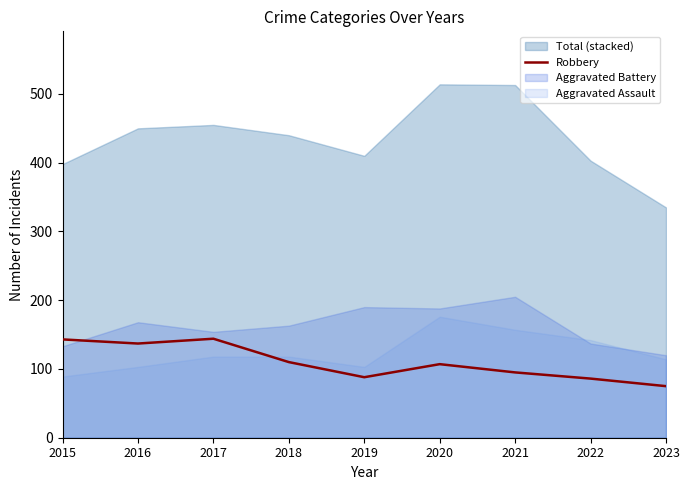

At which category does the data reach its first local peak?

2017